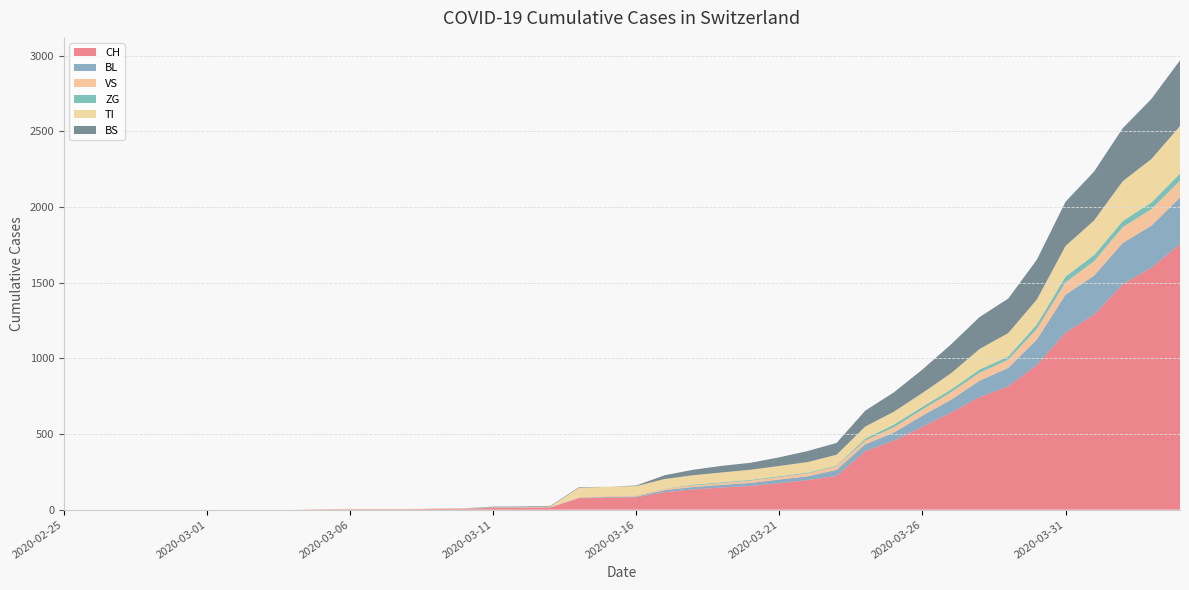

Reading left to right, transcribe all the data shown in this chart.

CH: 2020-02-25=0	2020-02-26=0	2020-02-27=0	2020-02-28=0	2020-02-29=0	2020-03-01=0	2020-03-02=0	2020-03-03=0	2020-03-04=0	2020-03-05=2	2020-03-06=3	2020-03-07=3	2020-03-08=3	2020-03-09=5	2020-03-10=6	2020-03-11=11	2020-03-12=12	2020-03-13=14	2020-03-14=76	2020-03-15=79	2020-03-16=82	2020-03-17=116	2020-03-18=134	2020-03-19=147	2020-03-20=157	2020-03-21=175	2020-03-22=196	2020-03-23=223	2020-03-24=386	2020-03-25=456	2020-03-26=548	2020-03-27=642	2020-03-28=744	2020-03-29=814	2020-03-30=957	2020-03-31=1169	2020-04-01=1288	2020-04-02=1490	2020-04-03=1599	2020-04-04=1753
BL: 2020-02-25=0	2020-02-26=0	2020-02-27=0	2020-02-28=0	2020-02-29=0	2020-03-01=0	2020-03-02=0	2020-03-03=0	2020-03-04=0	2020-03-05=0	2020-03-06=0	2020-03-07=0	2020-03-08=0	2020-03-09=1	2020-03-10=2	2020-03-11=2	2020-03-12=2	2020-03-13=2	2020-03-14=2	2020-03-15=5	2020-03-16=5	2020-03-17=13	2020-03-18=16	2020-03-19=17	2020-03-20=20	2020-03-21=24	2020-03-22=25	2020-03-23=40	2020-03-24=46	2020-03-25=53	2020-03-26=73	2020-03-27=84	2020-03-28=108	2020-03-29=123	2020-03-30=167	2020-03-31=251	2020-04-01=258	2020-04-02=272	2020-04-03=277	2020-04-04=309
VS: 2020-02-25=0	2020-02-26=0	2020-02-27=0	2020-02-28=0	2020-02-29=0	2020-03-01=0	2020-03-02=0	2020-03-03=0	2020-03-04=0	2020-03-05=2	2020-03-06=2	2020-03-07=2	2020-03-08=2	2020-03-09=2	2020-03-10=2	2020-03-11=3	2020-03-12=3	2020-03-13=5	2020-03-14=6	2020-03-15=6	2020-03-16=8	2020-03-17=11	2020-03-18=11	2020-03-19=12	2020-03-20=15	2020-03-21=17	2020-03-22=19	2020-03-23=24	2020-03-24=25	2020-03-25=35	2020-03-26=41	2020-03-27=50	2020-03-28=53	2020-03-29=54	2020-03-30=71	2020-03-31=81	2020-04-01=96	2020-04-02=104	2020-04-03=109	2020-04-04=112
ZG: 2020-02-25=0	2020-02-26=0	2020-02-27=0	2020-02-28=0	2020-02-29=0	2020-03-01=0	2020-03-02=0	2020-03-03=0	2020-03-04=0	2020-03-05=0	2020-03-06=0	2020-03-07=0	2020-03-08=0	2020-03-09=0	2020-03-10=0	2020-03-11=0	2020-03-12=0	2020-03-13=0	2020-03-14=0	2020-03-15=0	2020-03-16=0	2020-03-17=1	2020-03-18=5	2020-03-19=5	2020-03-20=5	2020-03-21=5	2020-03-22=5	2020-03-23=5	2020-03-24=12	2020-03-25=18	2020-03-26=18	2020-03-27=18	2020-03-28=21	2020-03-29=21	2020-03-30=29	2020-03-31=39	2020-04-01=40	2020-04-02=41	2020-04-03=44	2020-04-04=46
TI: 2020-02-25=0	2020-02-26=0	2020-02-27=0	2020-02-28=0	2020-02-29=0	2020-03-01=0	2020-03-02=0	2020-03-03=0	2020-03-04=0	2020-03-05=0	2020-03-06=0	2020-03-07=0	2020-03-08=0	2020-03-09=0	2020-03-10=0	2020-03-11=0	2020-03-12=0	2020-03-13=0	2020-03-14=61	2020-03-15=61	2020-03-16=61	2020-03-17=62	2020-03-18=62	2020-03-19=65	2020-03-20=67	2020-03-21=68	2020-03-22=70	2020-03-23=71	2020-03-24=80	2020-03-25=85	2020-03-26=91	2020-03-27=107	2020-03-28=136	2020-03-29=155	2020-03-30=165	2020-03-31=202	2020-04-01=229	2020-04-02=263	2020-04-03=287	2020-04-04=314
BS: 2020-02-25=0	2020-02-26=0	2020-02-27=0	2020-02-28=0	2020-02-29=0	2020-03-01=0	2020-03-02=0	2020-03-03=0	2020-03-04=0	2020-03-05=0	2020-03-06=0	2020-03-07=0	2020-03-08=0	2020-03-09=0	2020-03-10=0	2020-03-11=4	2020-03-12=4	2020-03-13=4	2020-03-14=4	2020-03-15=0	2020-03-16=4	2020-03-17=25	2020-03-18=36	2020-03-19=44	2020-03-20=46	2020-03-21=57	2020-03-22=73	2020-03-23=78	2020-03-24=105	2020-03-25=128	2020-03-26=155	2020-03-27=191	2020-03-28=211	2020-03-29=228	2020-03-30=263	2020-03-31=292	2020-04-01=323	2020-04-02=350	2020-04-03=397	2020-04-04=434